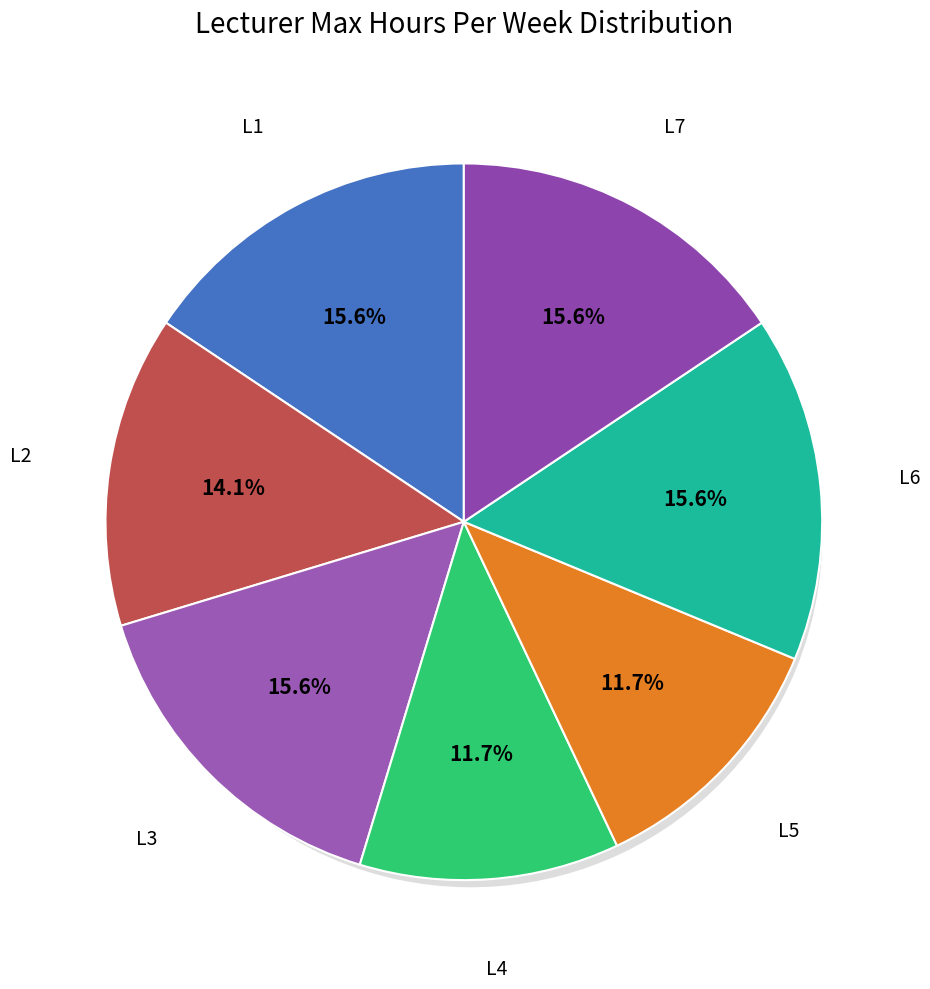

Do L2 and L6 together represent more than half of the pie?

No